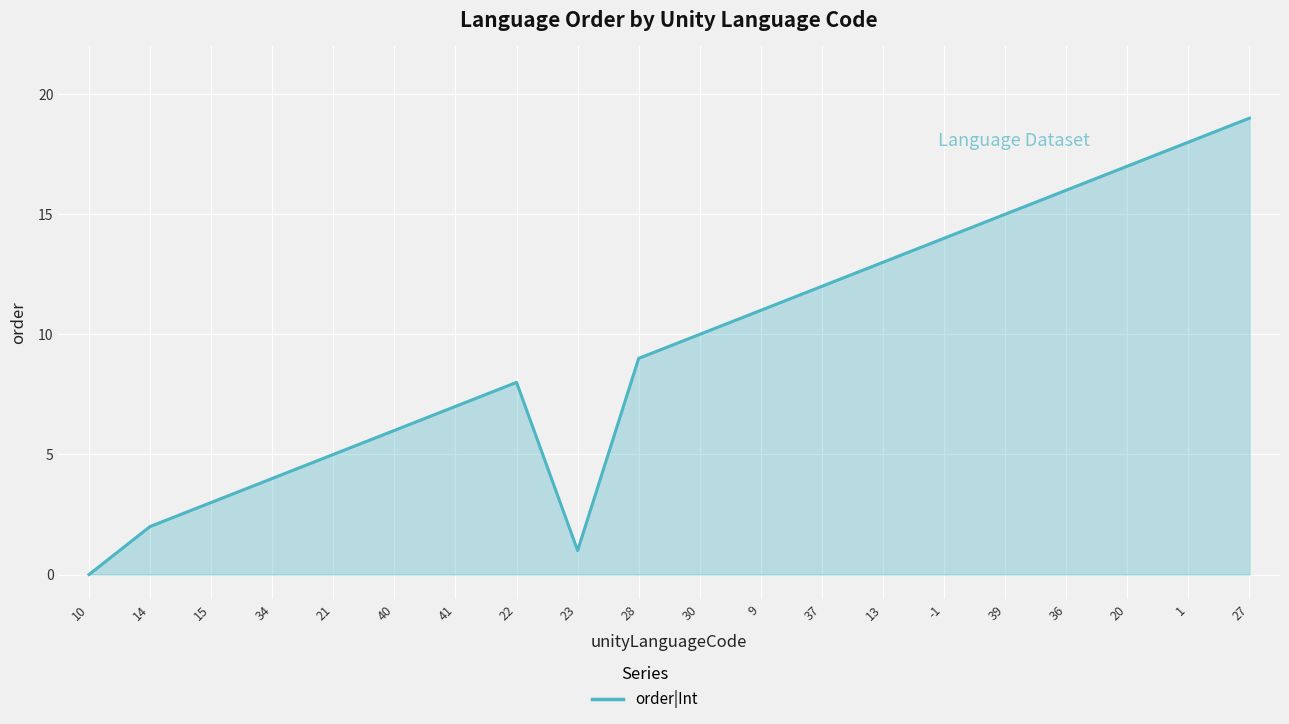

What is the sum of all values?

190